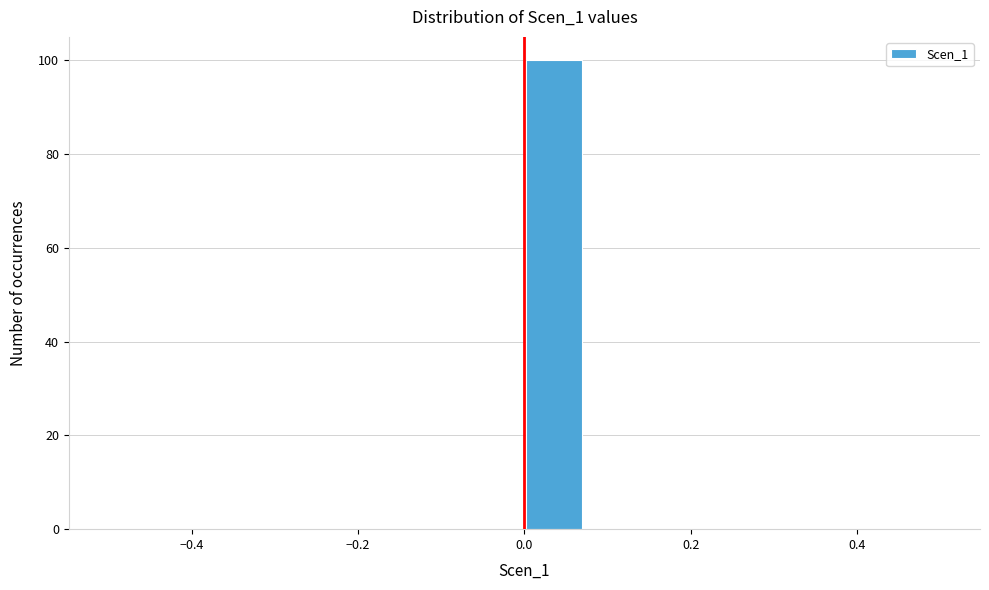

Read against the x-axis, roughly where is the centre of the tallest bar?

0.04